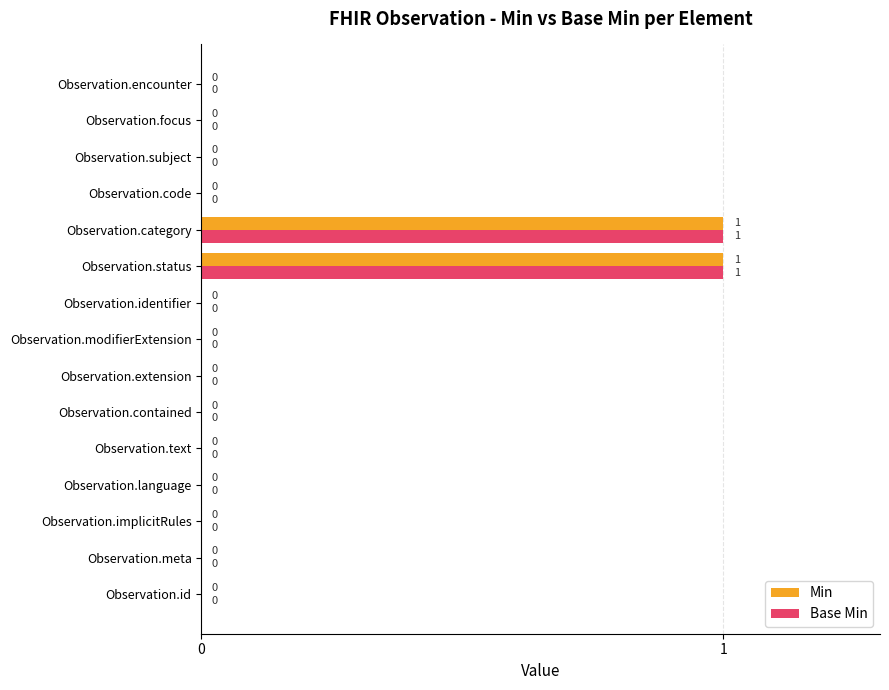

True or false: Base Min has a value of -1 at Observation.text.

False